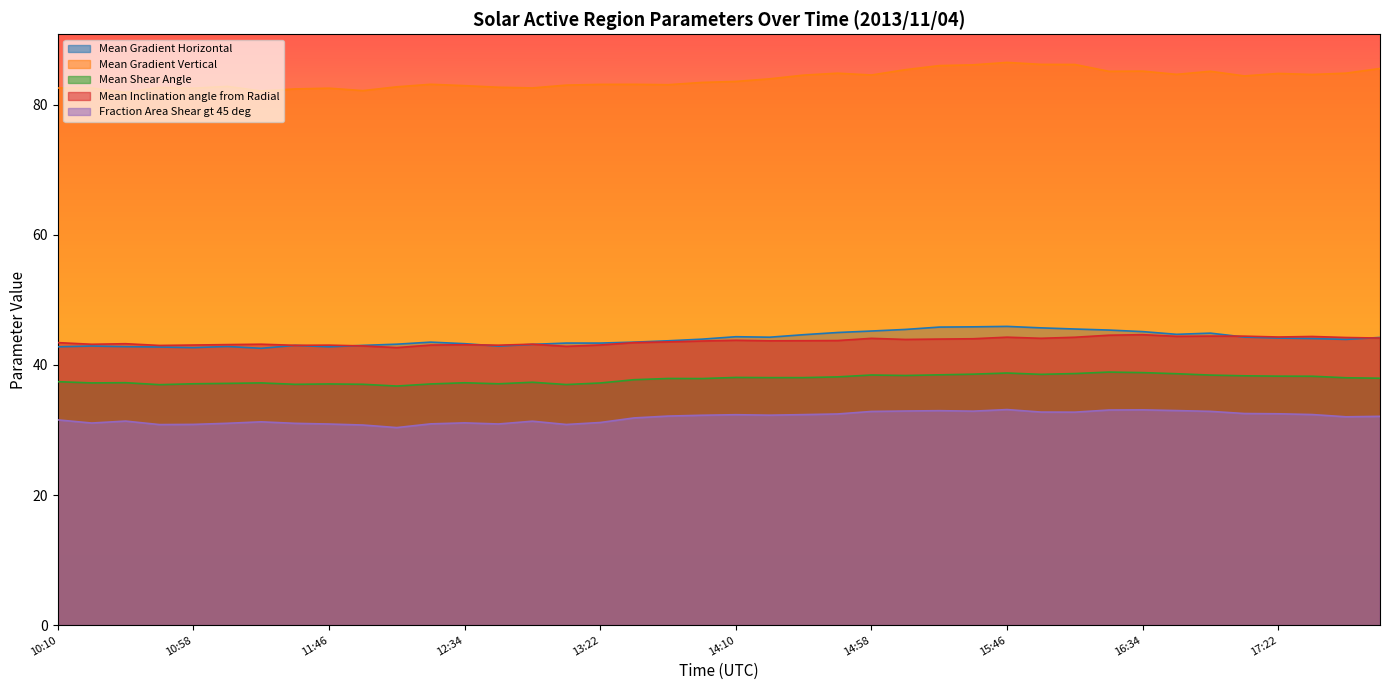

What are all the series names shown in the legend?

Mean Gradient Horizontal, Mean Gradient Vertical, Mean Shear Angle, Mean Inclination angle from Radial, Fraction Area Shear gt 45 deg